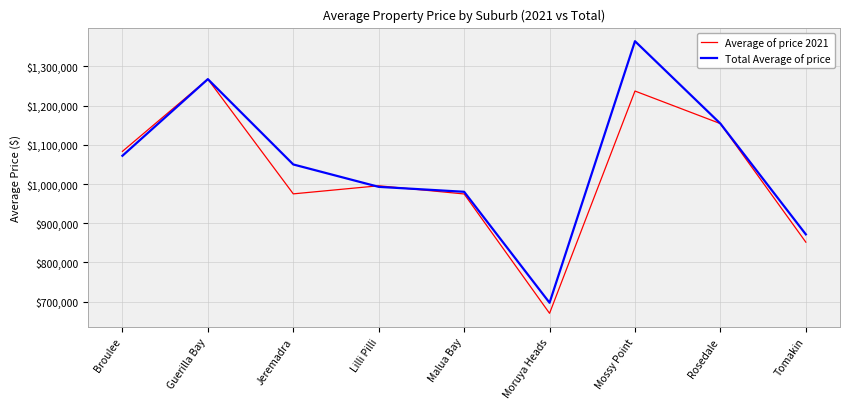

Rank the categories by Total Average of price value from lowest to highest.

Moruya Heads, Tomakin, Malua Bay, Lilli Pilli, Jeremadra, Broulee, Rosedale, Guerilla Bay, Mossy Point